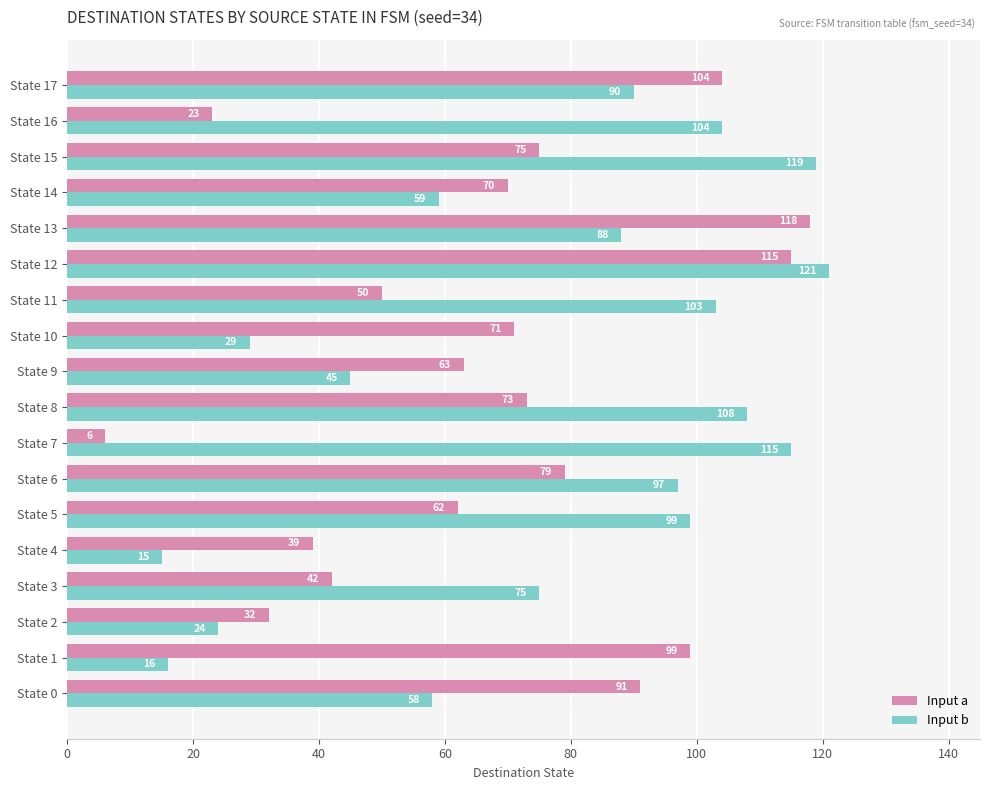

Which series has the largest range (max minus min)?

Input a